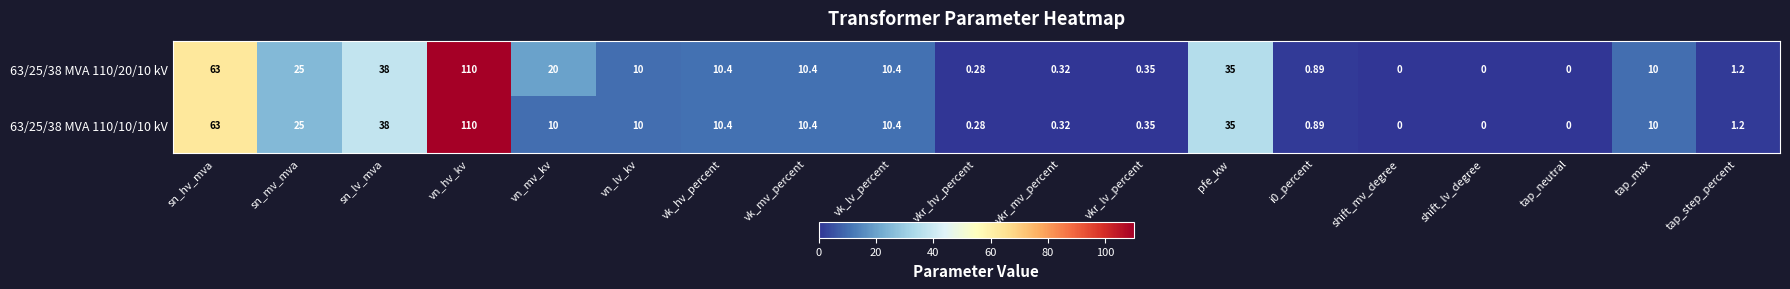

At which category is the sum across all series the highest?

vn_hv_kv